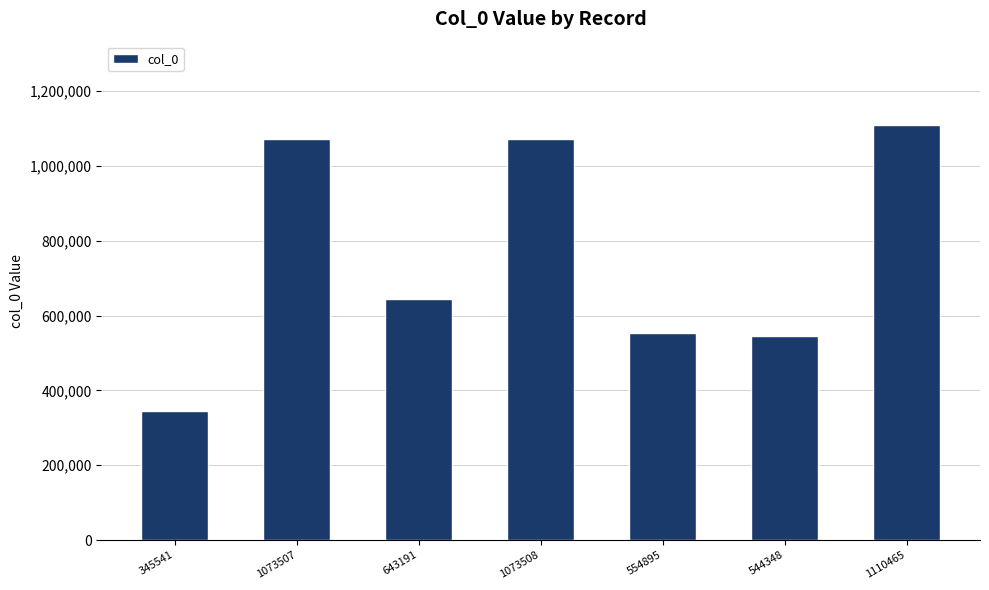

What is the label of the 5th bar from the right?

643191